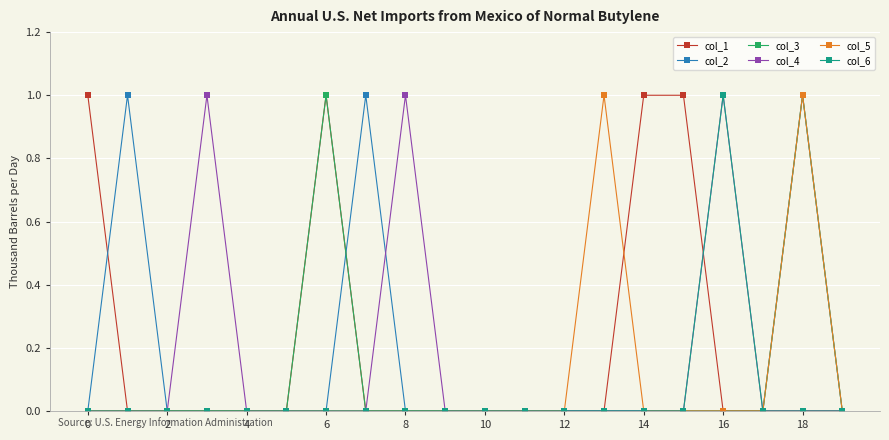

Is this an area chart (filled region under the line)?

No